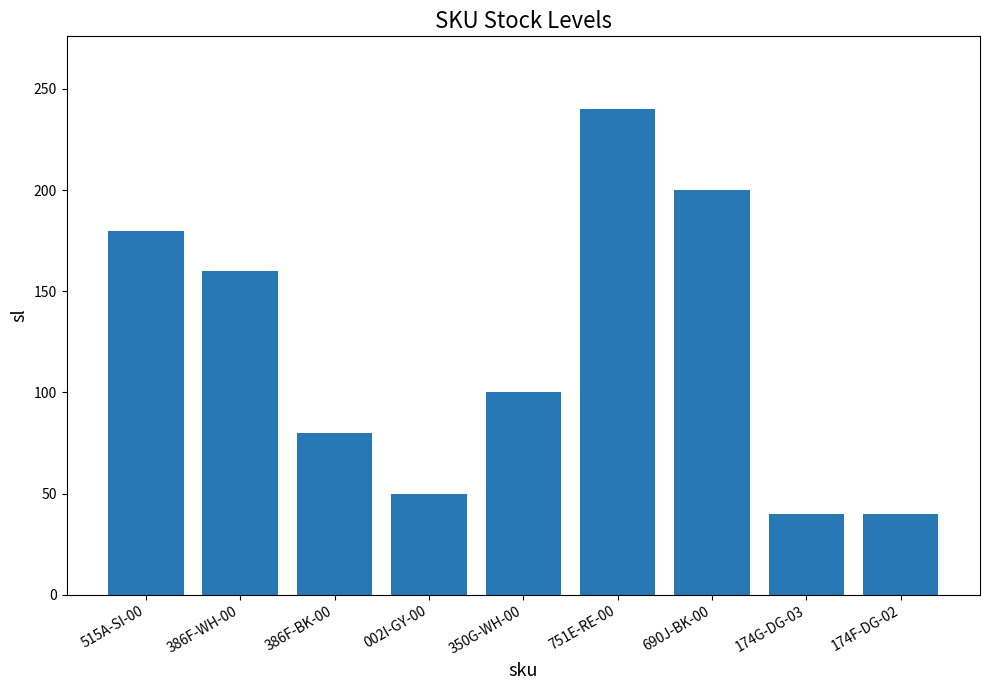

What is the label of the 7th bar from the right?

386F-BK-00